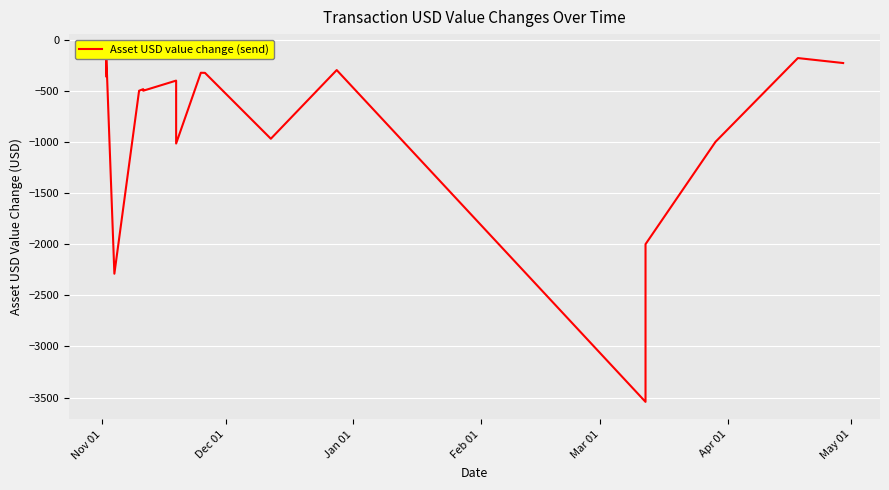

At which label does the data first exceed -484?

Nov 01